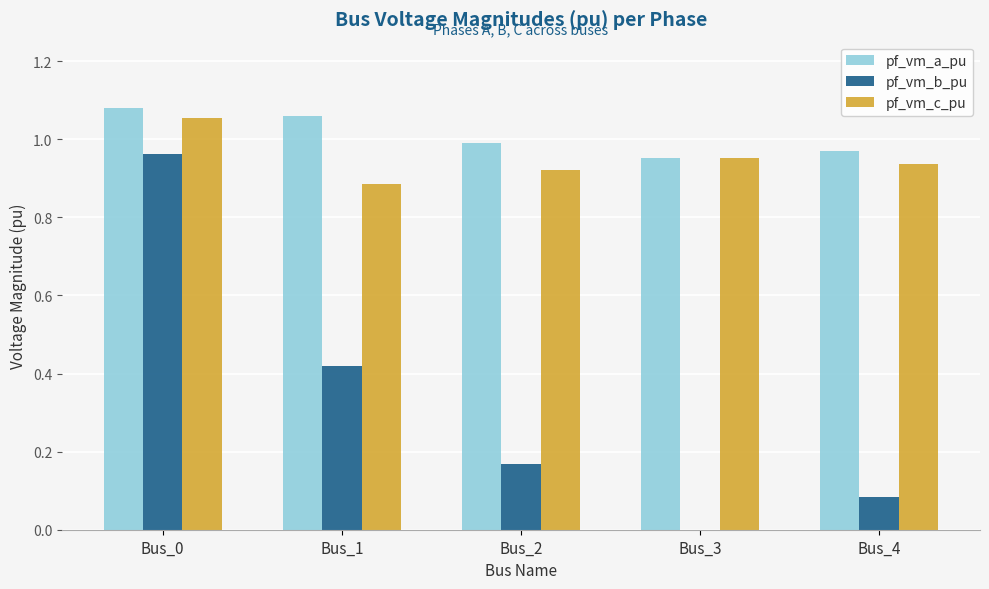

Are the bars grouped side by side (vs. stacked)?

Yes